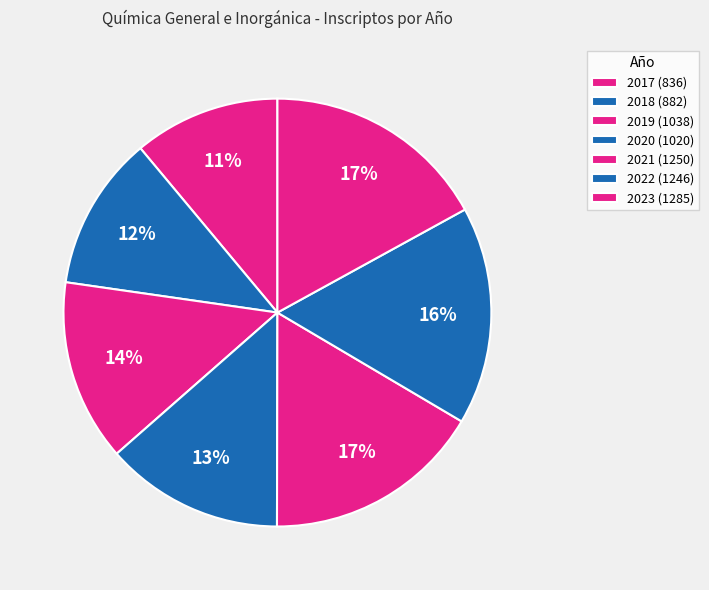

Which category has the smallest portion of the pie?

2017